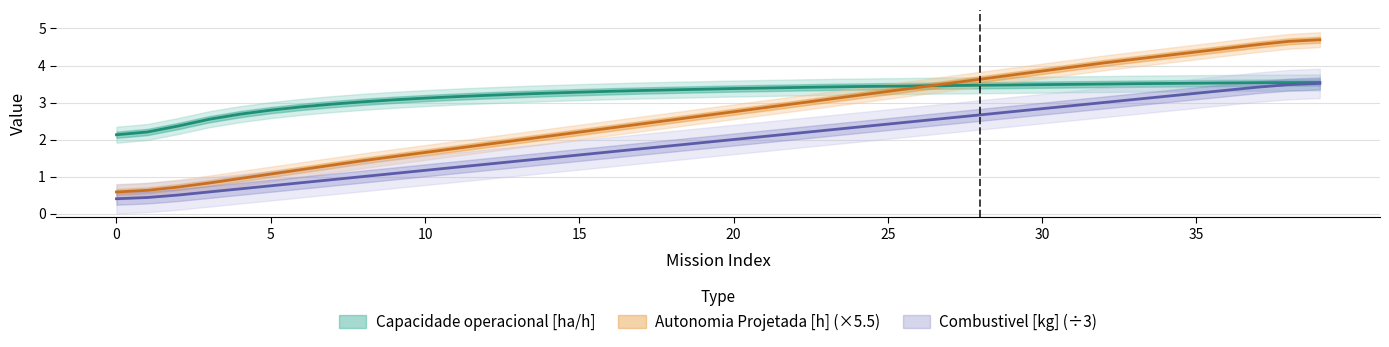

True or false: Combustivel [kg] and Autonomia Projetada [h] intersect in this chart.

False